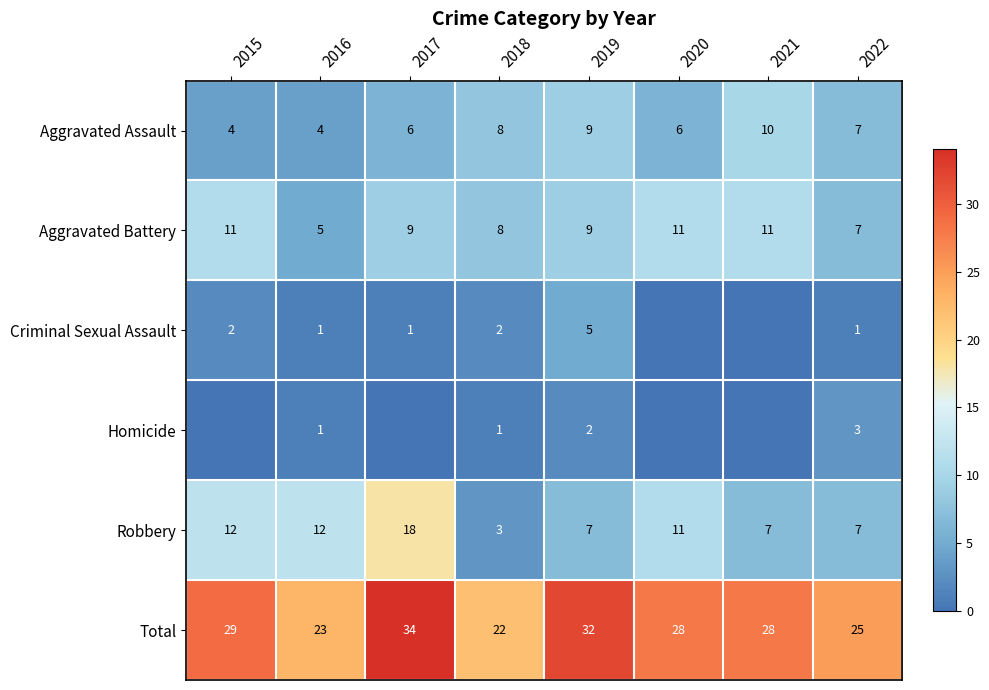

What is the sum of all Aggravated Battery values?

71